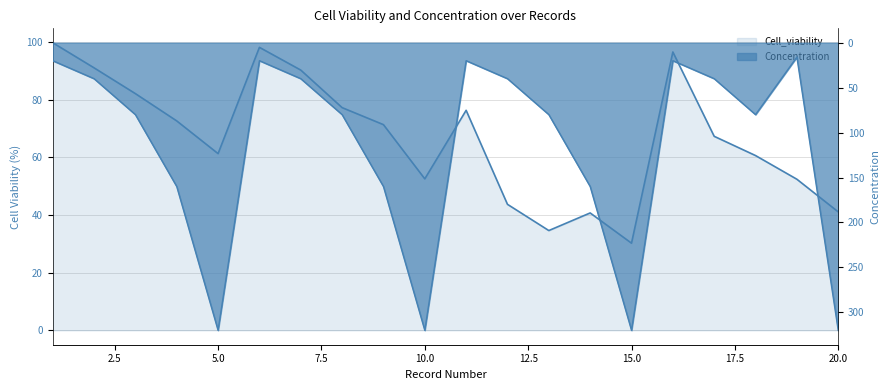

True or false: Cell_viability and Concentration intersect in this chart.

True